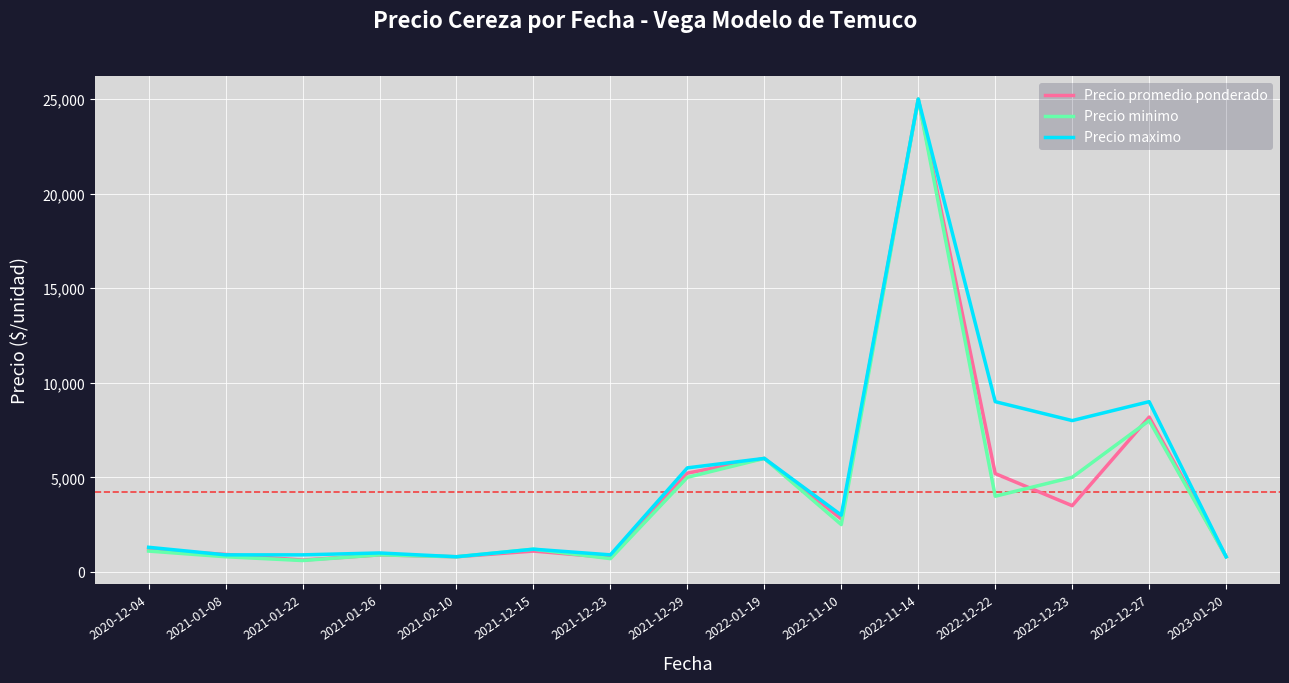

The Precio promedio ponderado series shows 9153 at 2022-12-22. True or false?

False